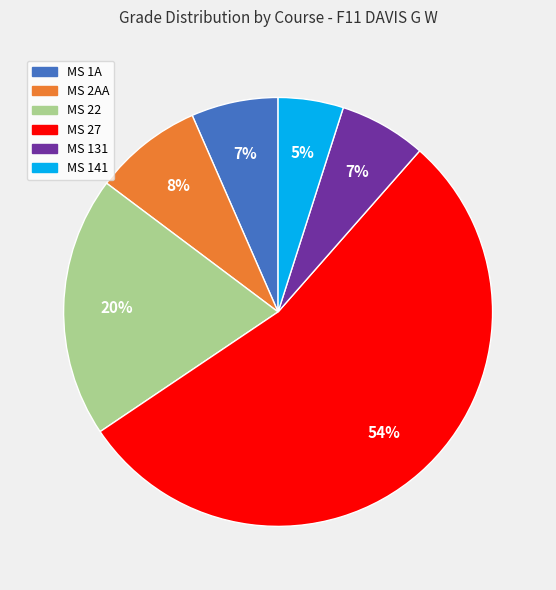

Count the number of slices in the pie.

6